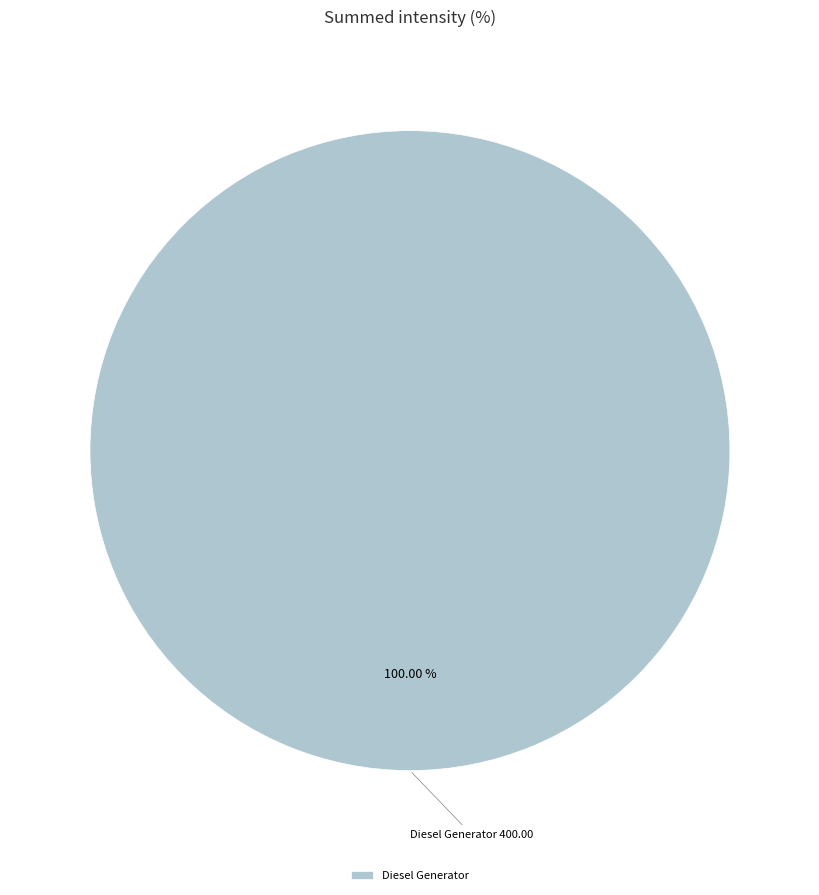

How many segments does this pie chart have?

1